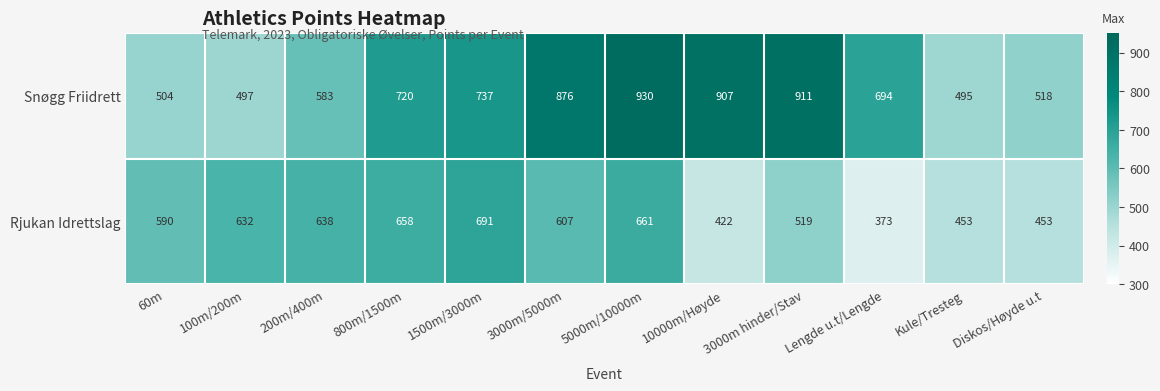

At which category does the chart reach its peak across all series?

5000m/10000m